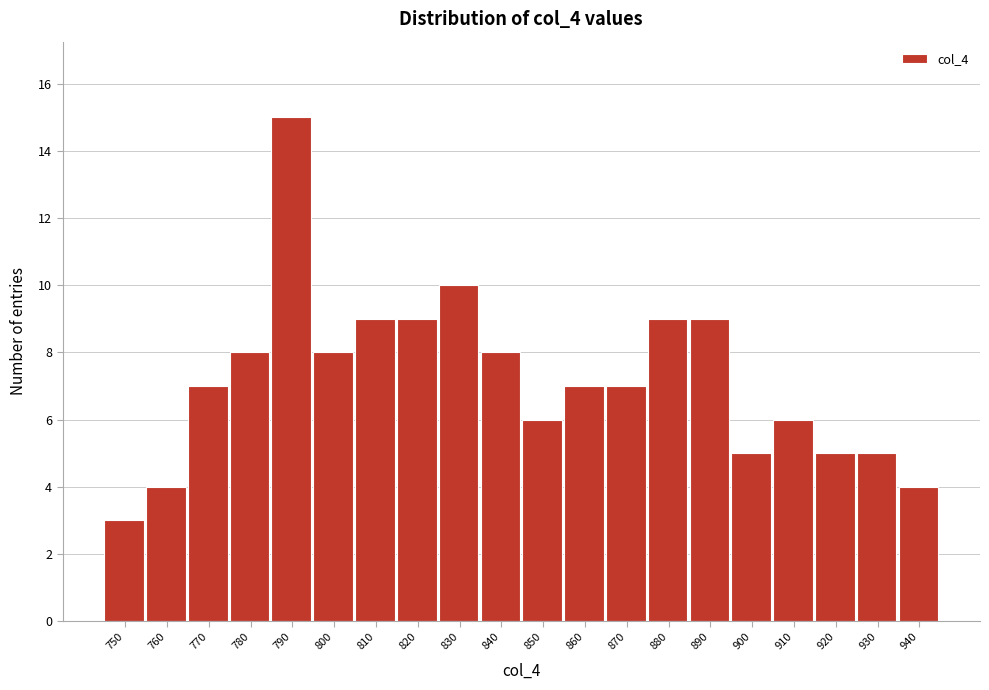

Reading left to right, extract all data points from this chart.

3	4	7	8	15	8	9	9	10	8	6	7	7	9	9	5	6	5	5	4